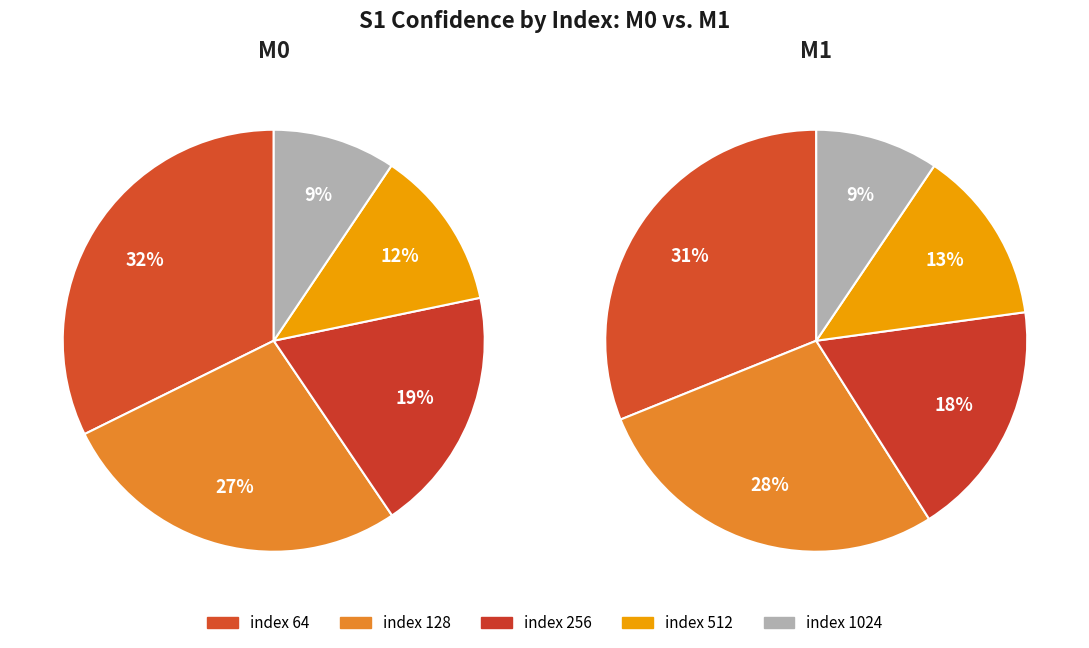

Combined, what portion of the pie is 128 and 256?

46.0%